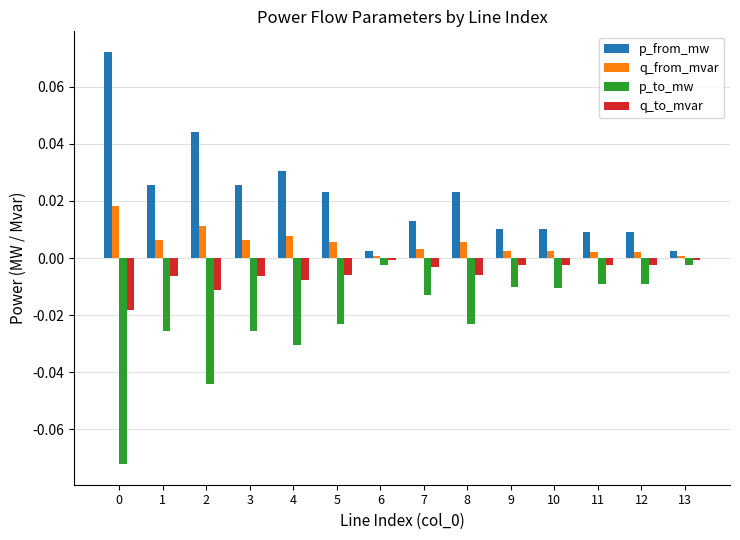

Is the value of q_from_mvar at 8 greater than the value of p_to_mw at 2?

Yes